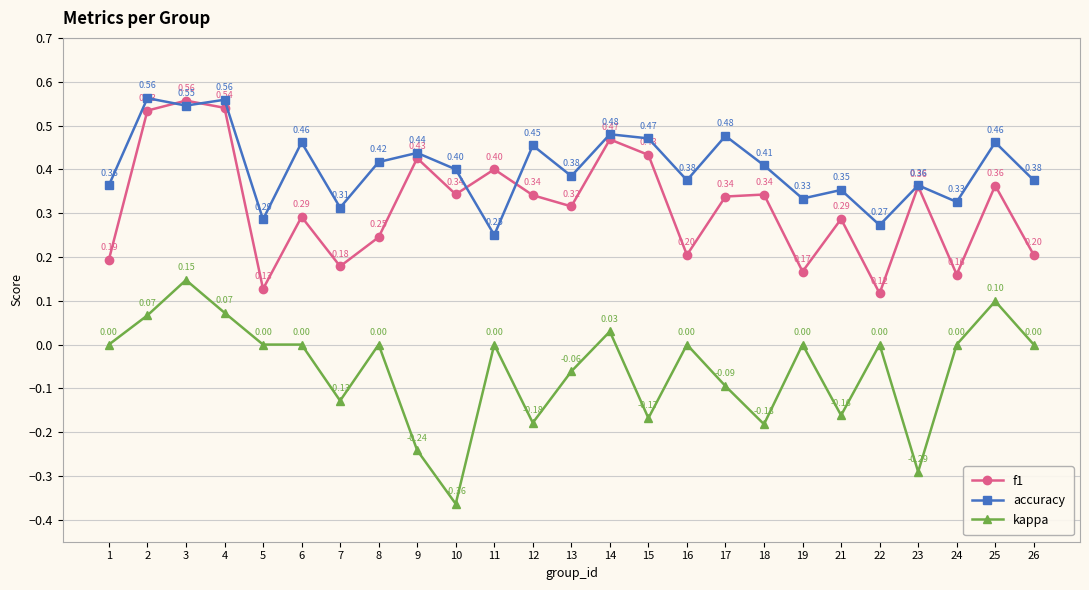

What is the sum of the f1 values at 21 and 2?

0.8